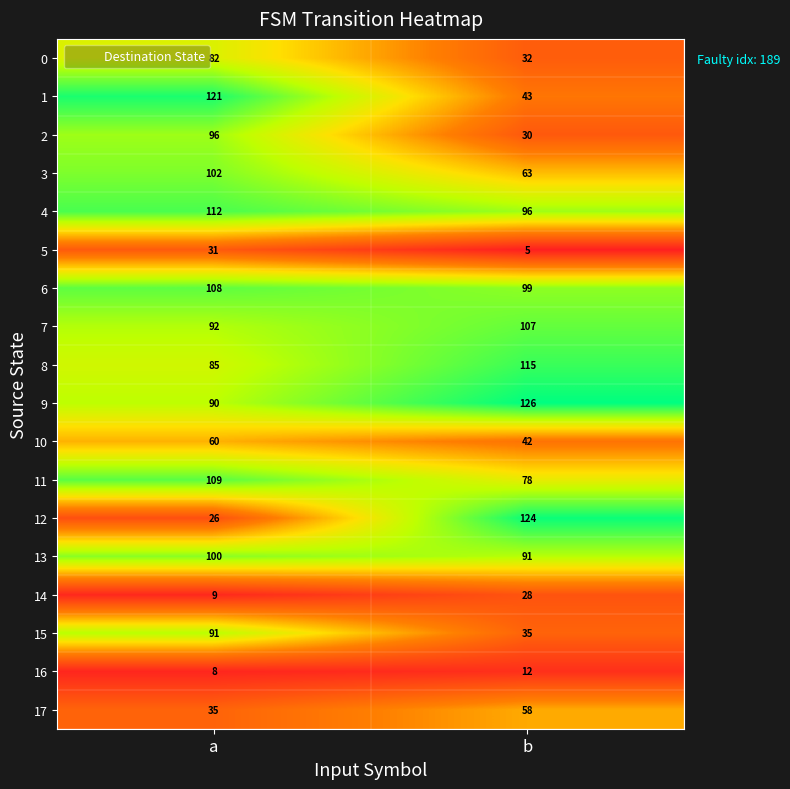

The 3 series shows 86 at b. True or false?

False